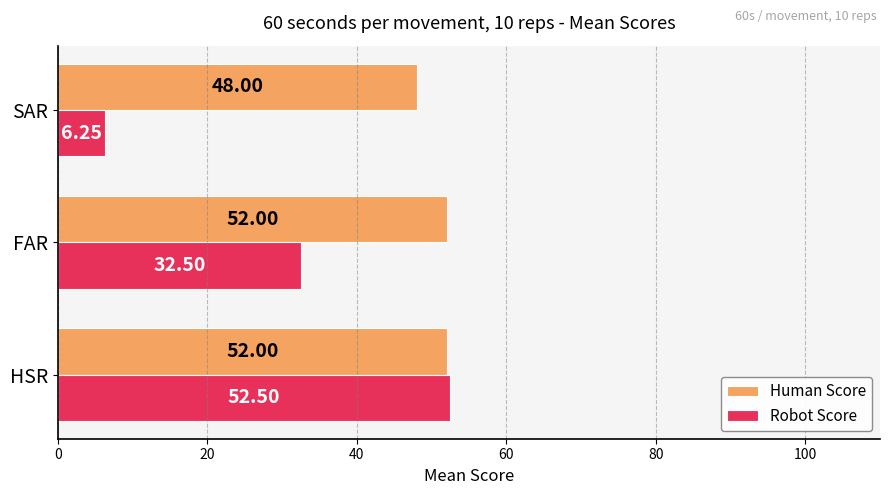

What is the average value of the Human Score series?

50.7